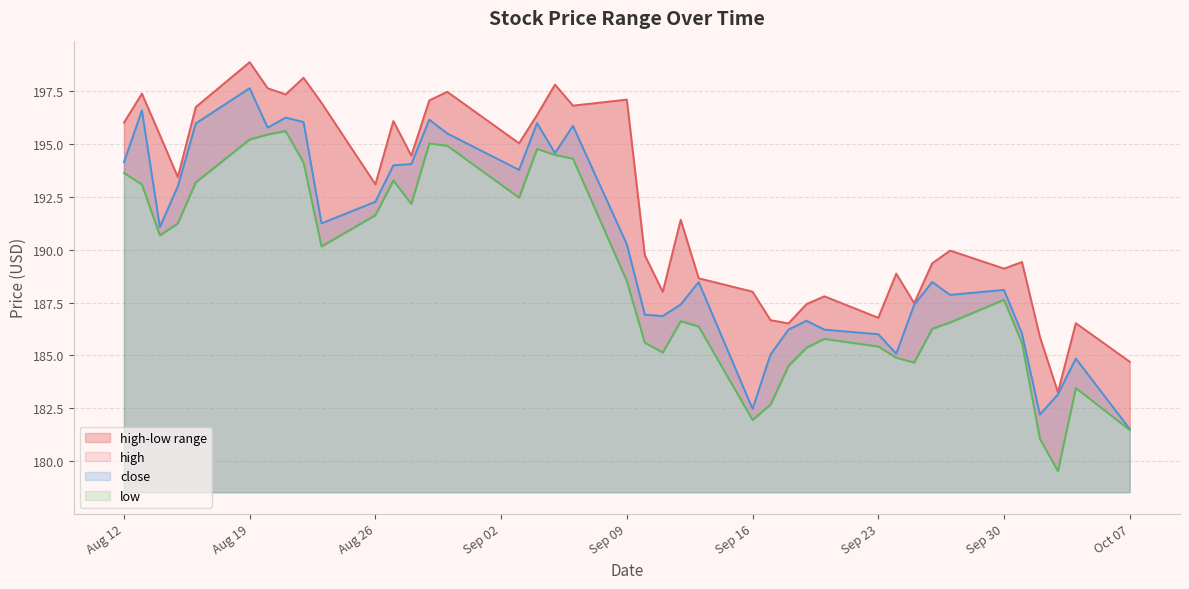

True or false: high has a value of 197.8 at 2019-09-05.

True